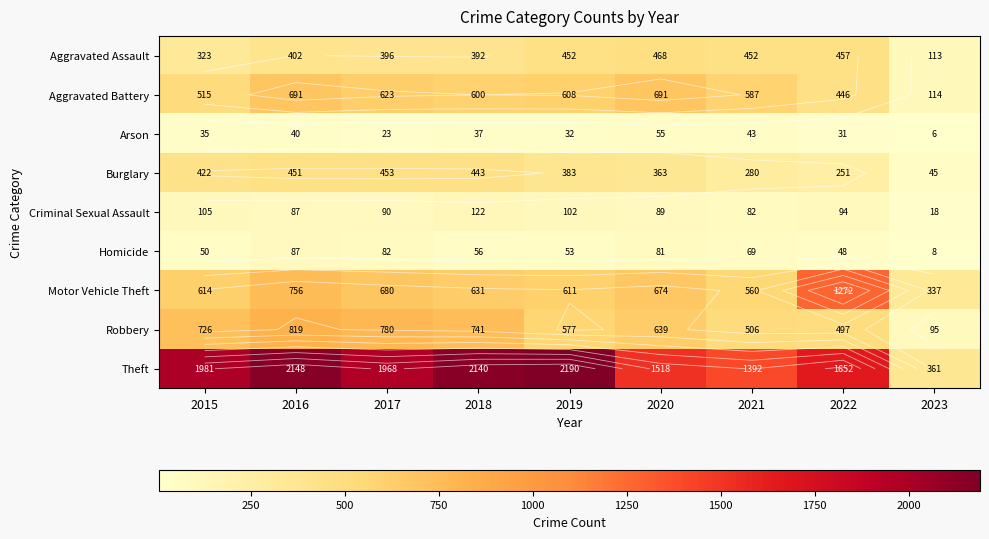

What is the difference between the second highest and minimum values in the Aggravated Assault series?

344